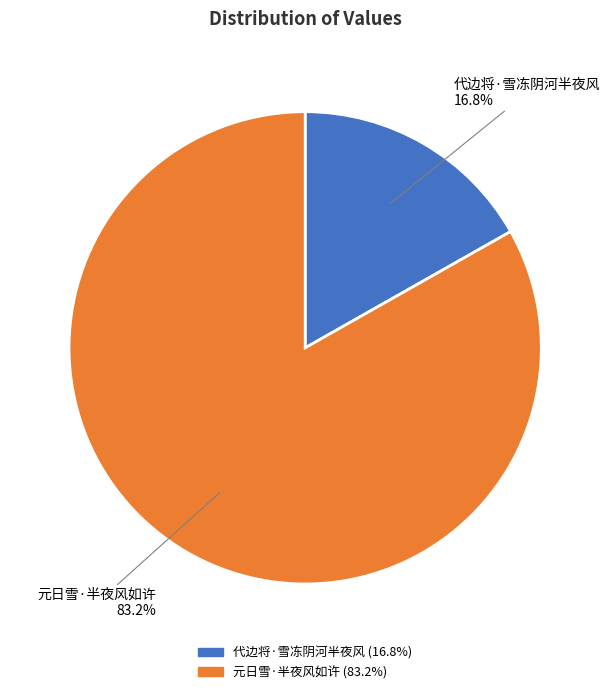

What is the ratio of the value at 元日雪·半夜风如许 to the value at 代边将·雪冻阴河半夜风?

5.0